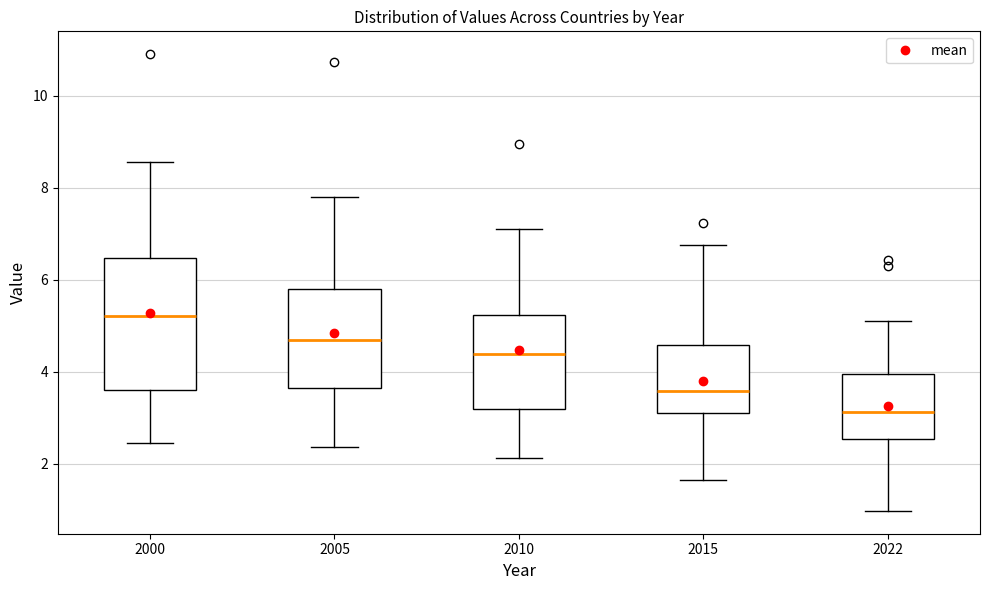

Where is the upper edge of the box at x = 2010 on the y-axis? The values are not printed on the chart, so give them approximately, as read against the axis.

5.2